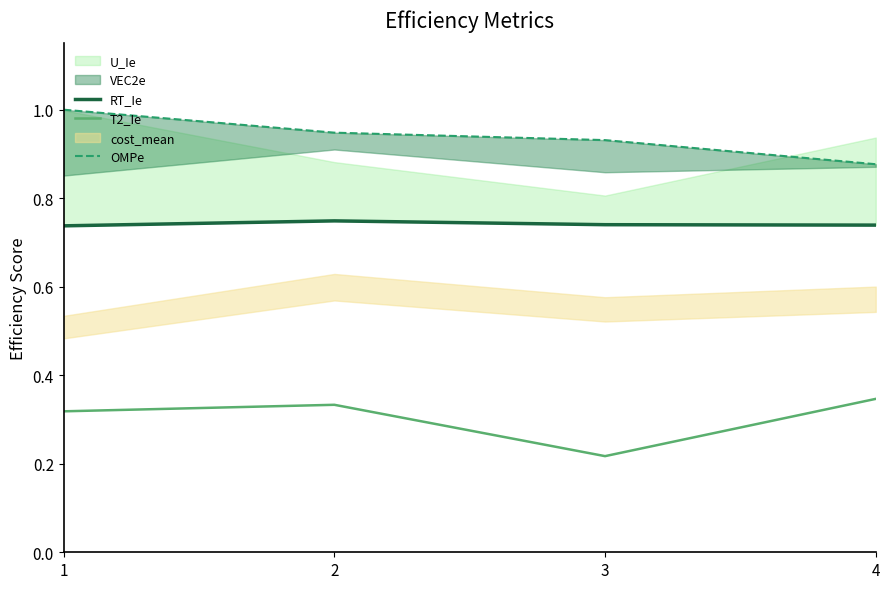

What is the sum of the RT_Ie values at 3 and 1?

1.5